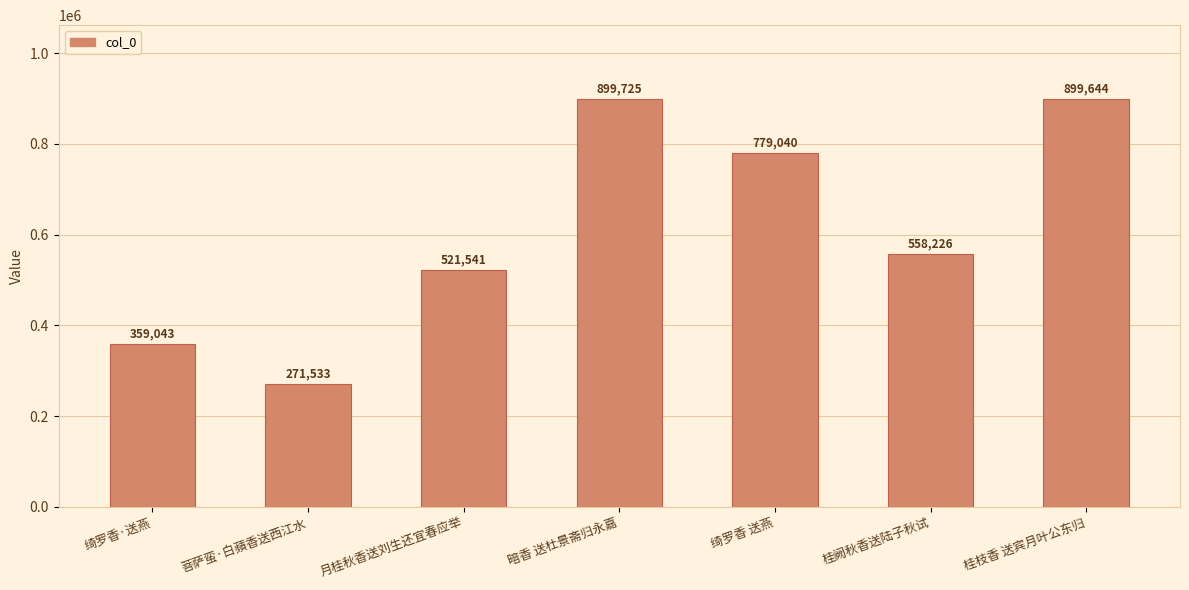

Where is the data nearest to the value 585629?

桂阙秋香送陆子秋试